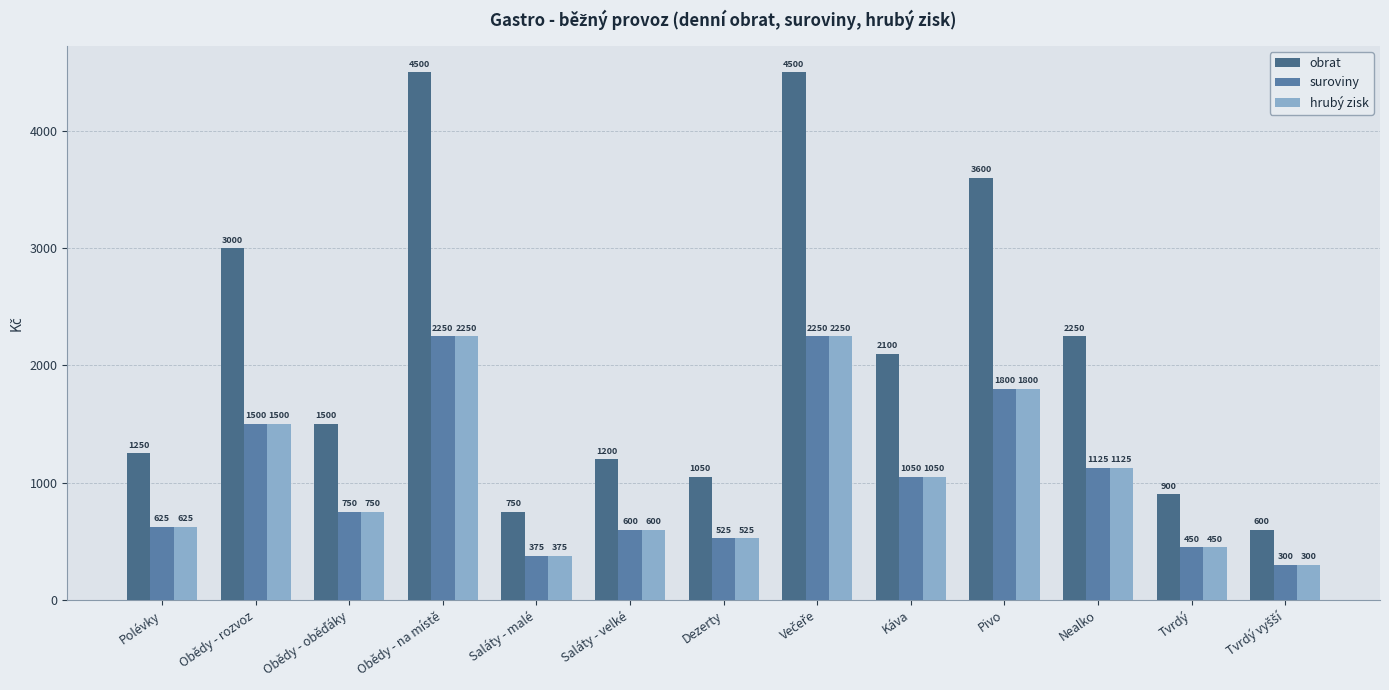

Count the number of data series in this chart.

3